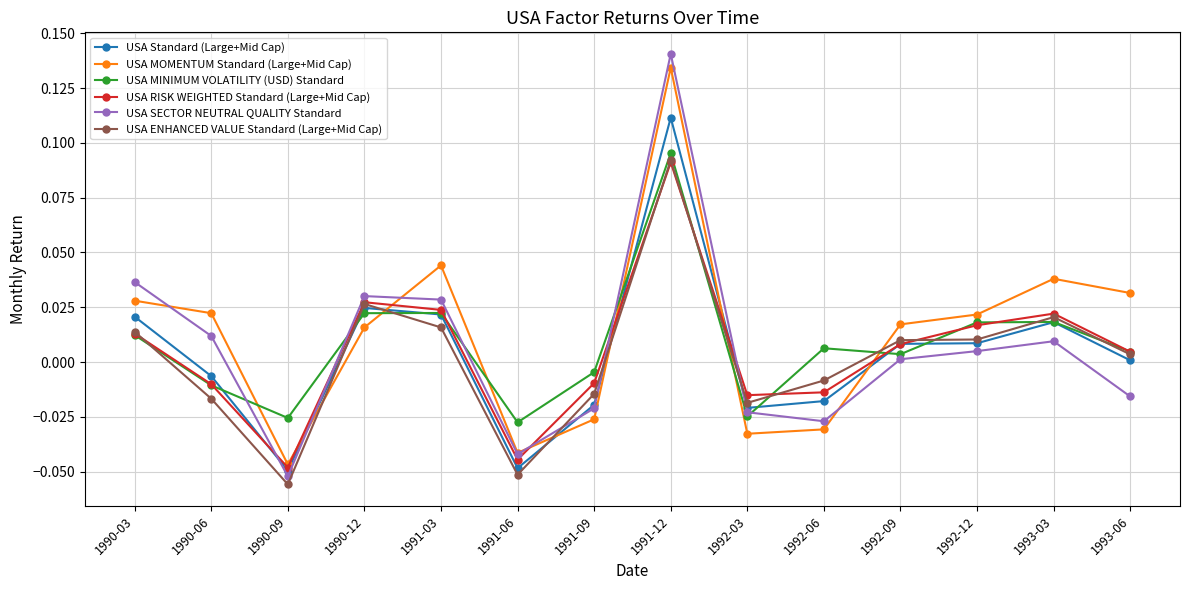

Which category has the highest value across all series?

1991-12